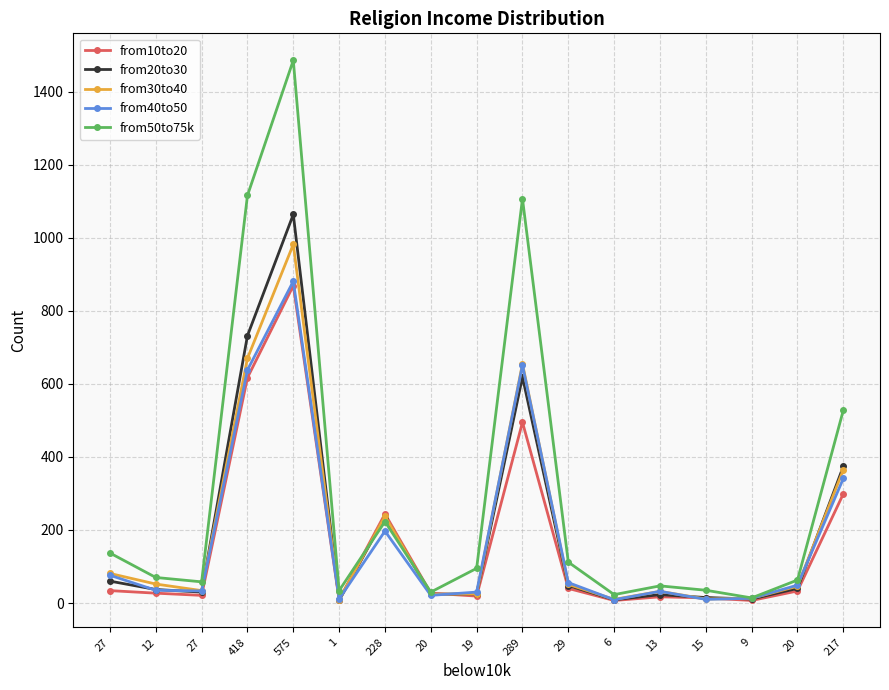

How many categories are shown in the chart?

17